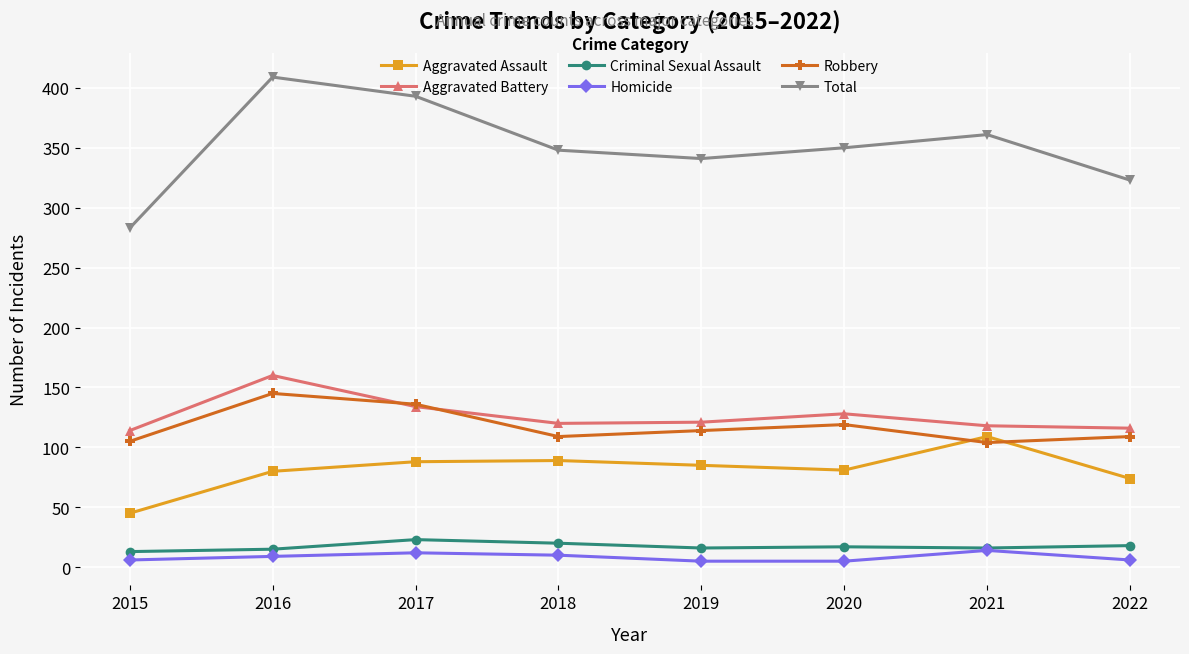

Which series has the largest range (max minus min)?

Total